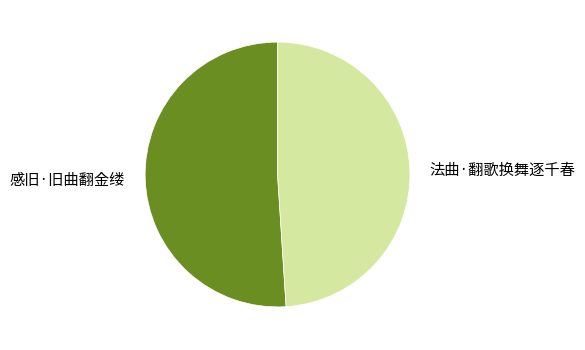

Does 法曲·翻歌换舞逐千春 account for over 50% of the chart?

No